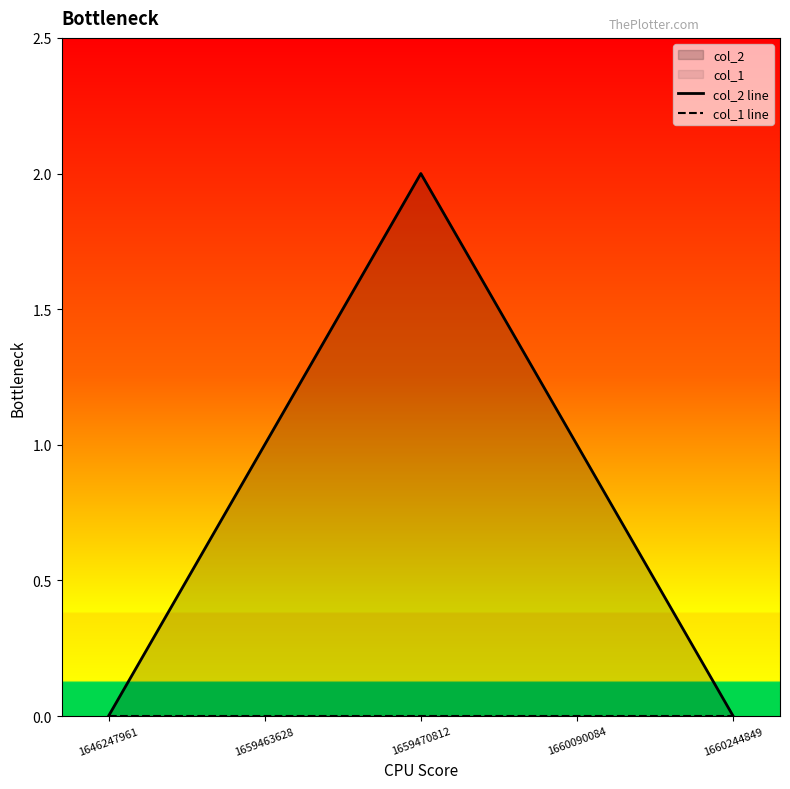

Which category has the highest value across all series?

1659470812